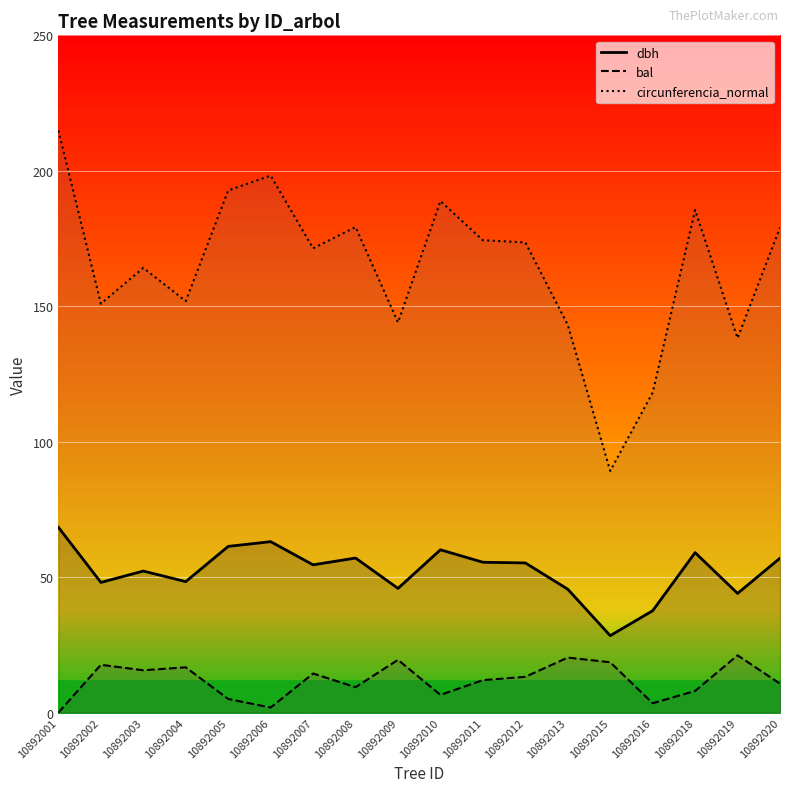

True or false: bal and circunferencia_normal intersect in this chart.

False